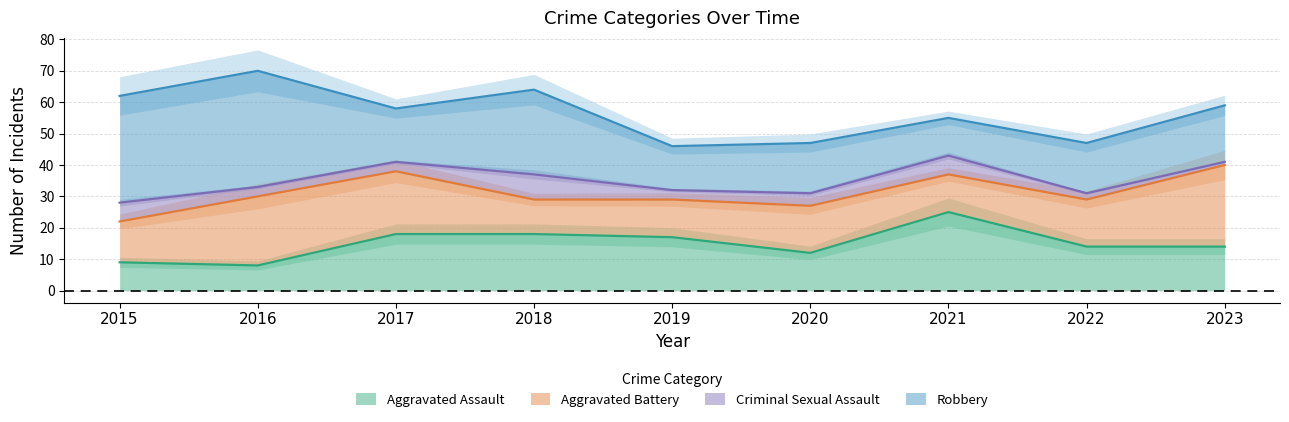

True or false: Criminal Sexual Assault and Aggravated Assault intersect in this chart.

False